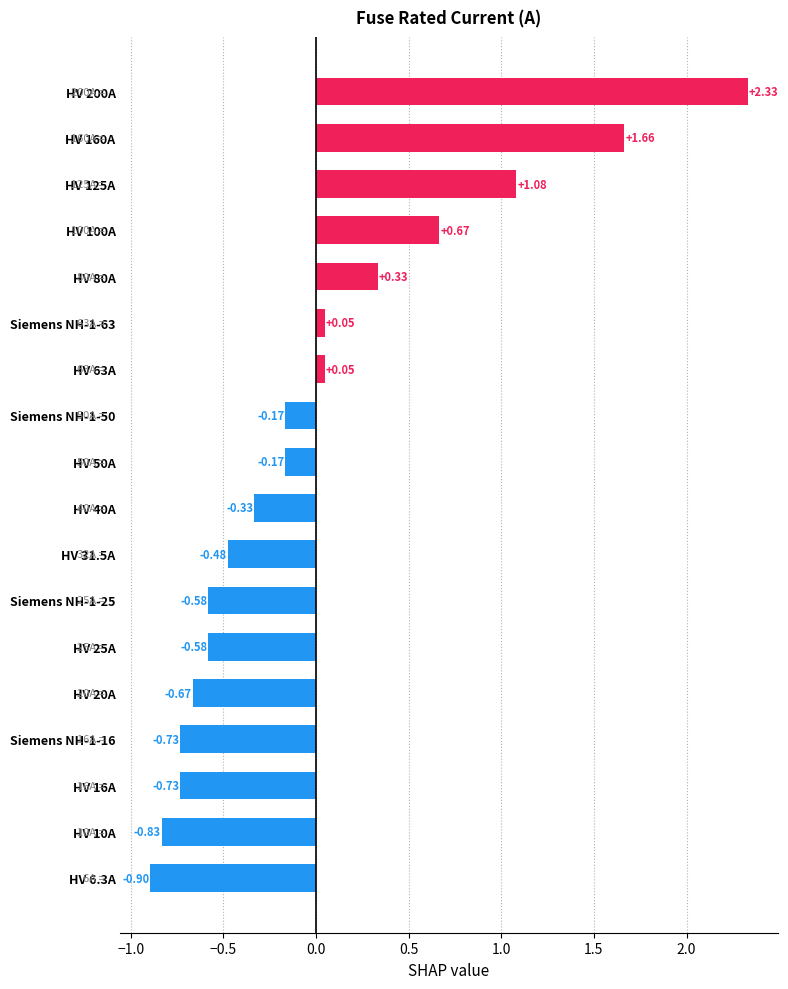

What is the difference between the maximum and second lowest values?

3.2